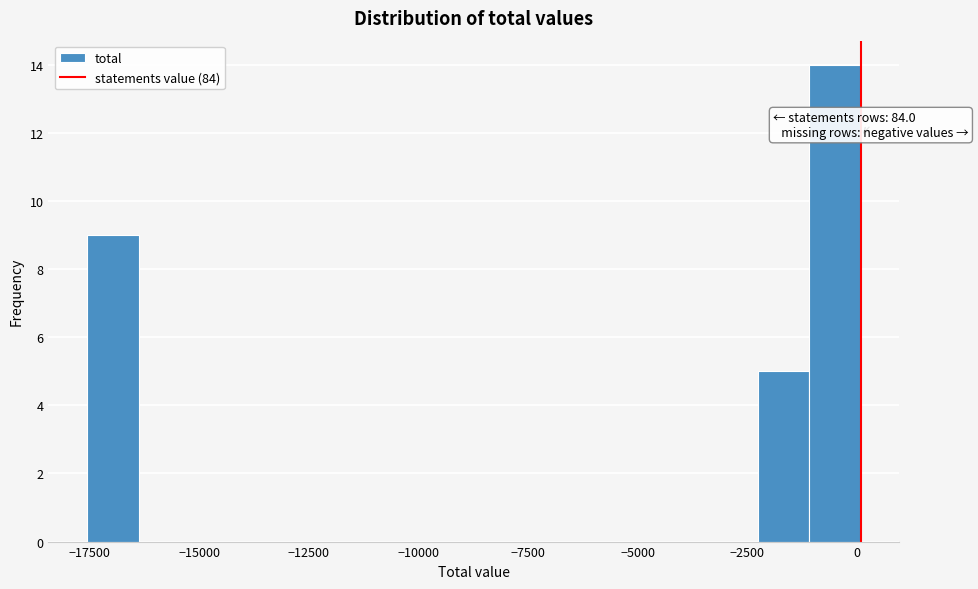

Read against the x-axis, roughly where is the centre of the tallest bar?

-500